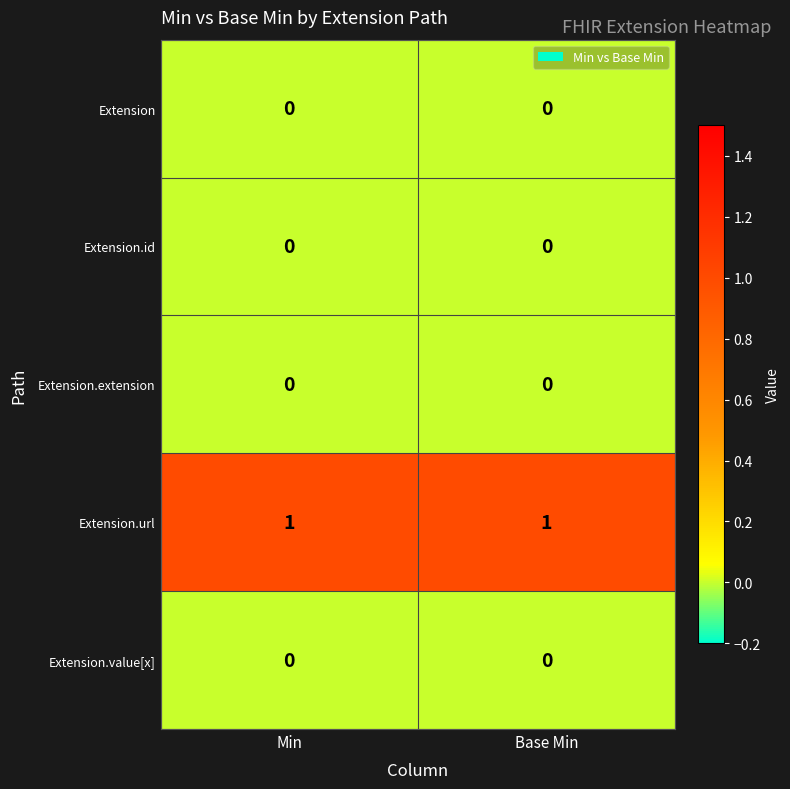

What is the spread (max minus min) of values at Min?

1